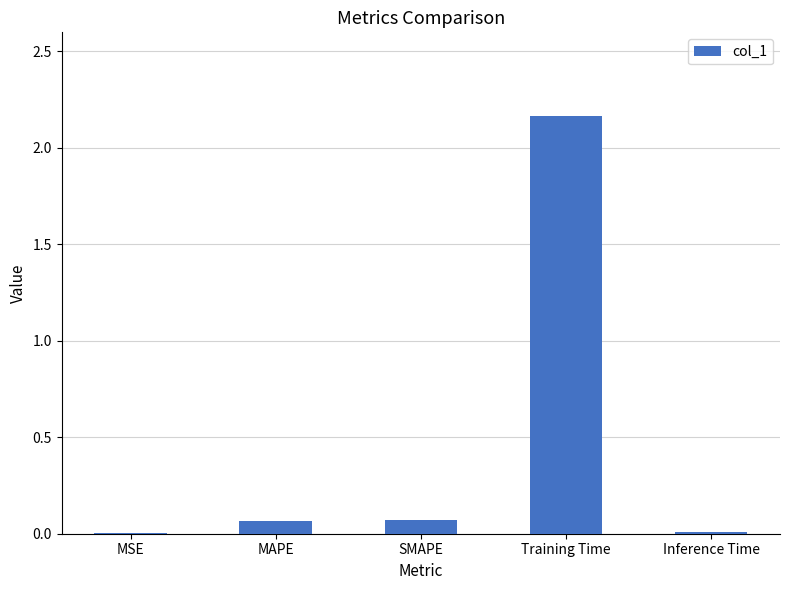

The value at Training Time is 3.8. True or false?

False